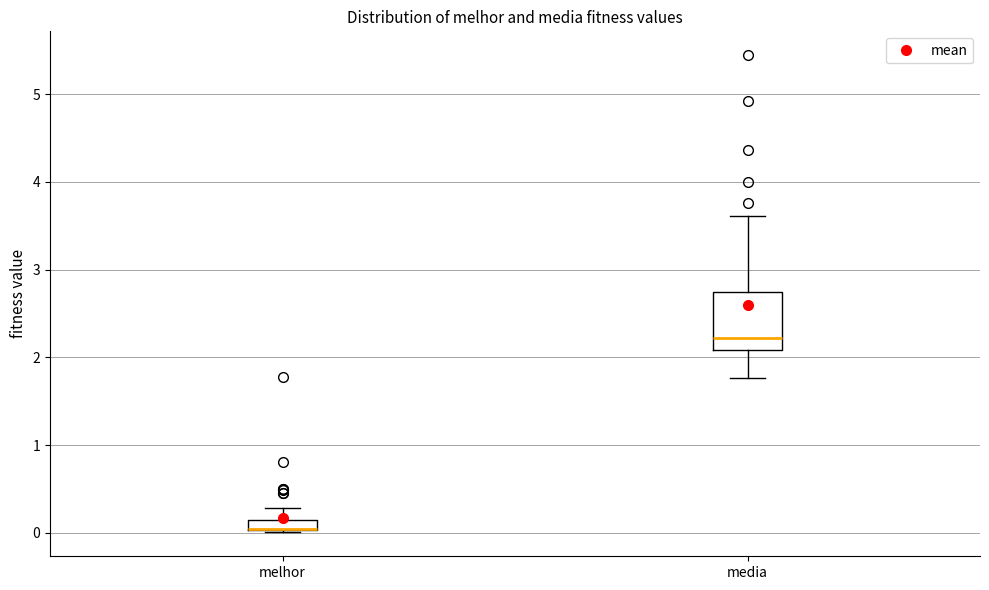

Which box is the tallest, from its lower edge to its upper edge?

media